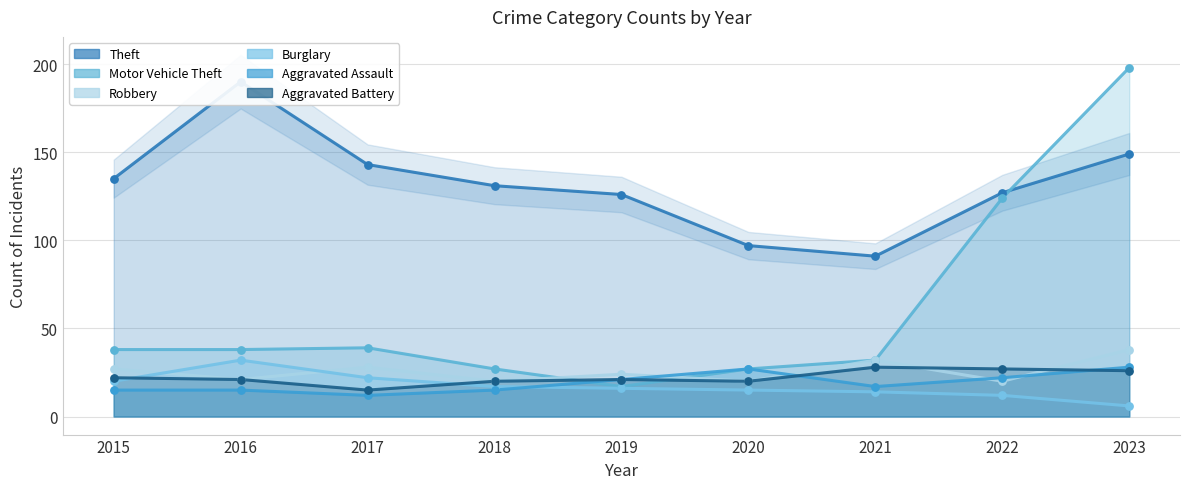

Which series contains the highest Y value?

Motor Vehicle Theft